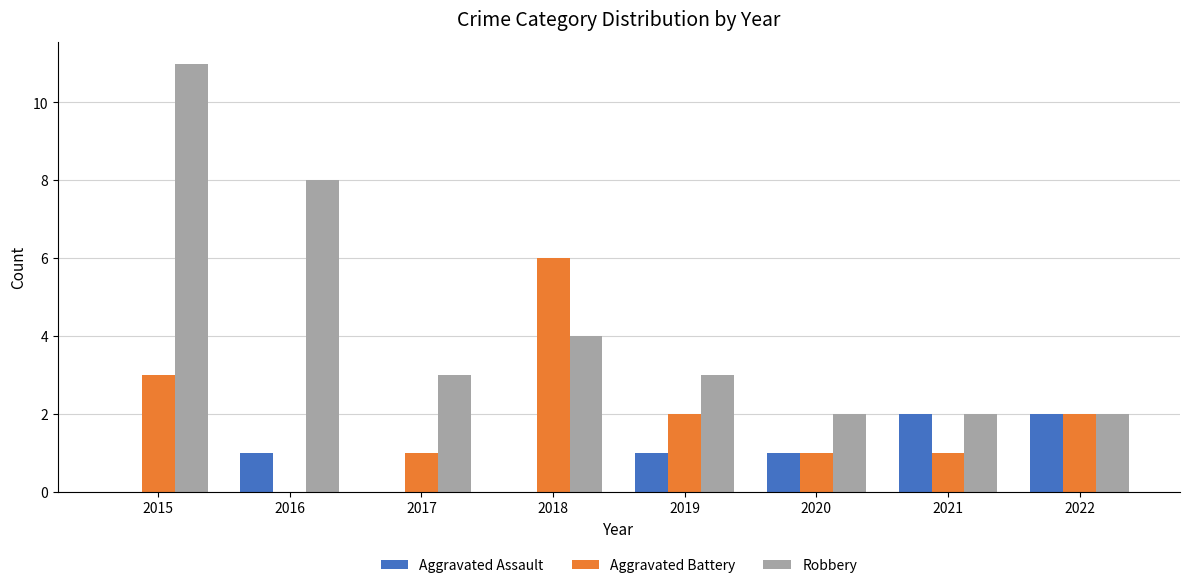

What is the difference between the Aggravated Battery values at 2015 and 2019?

1